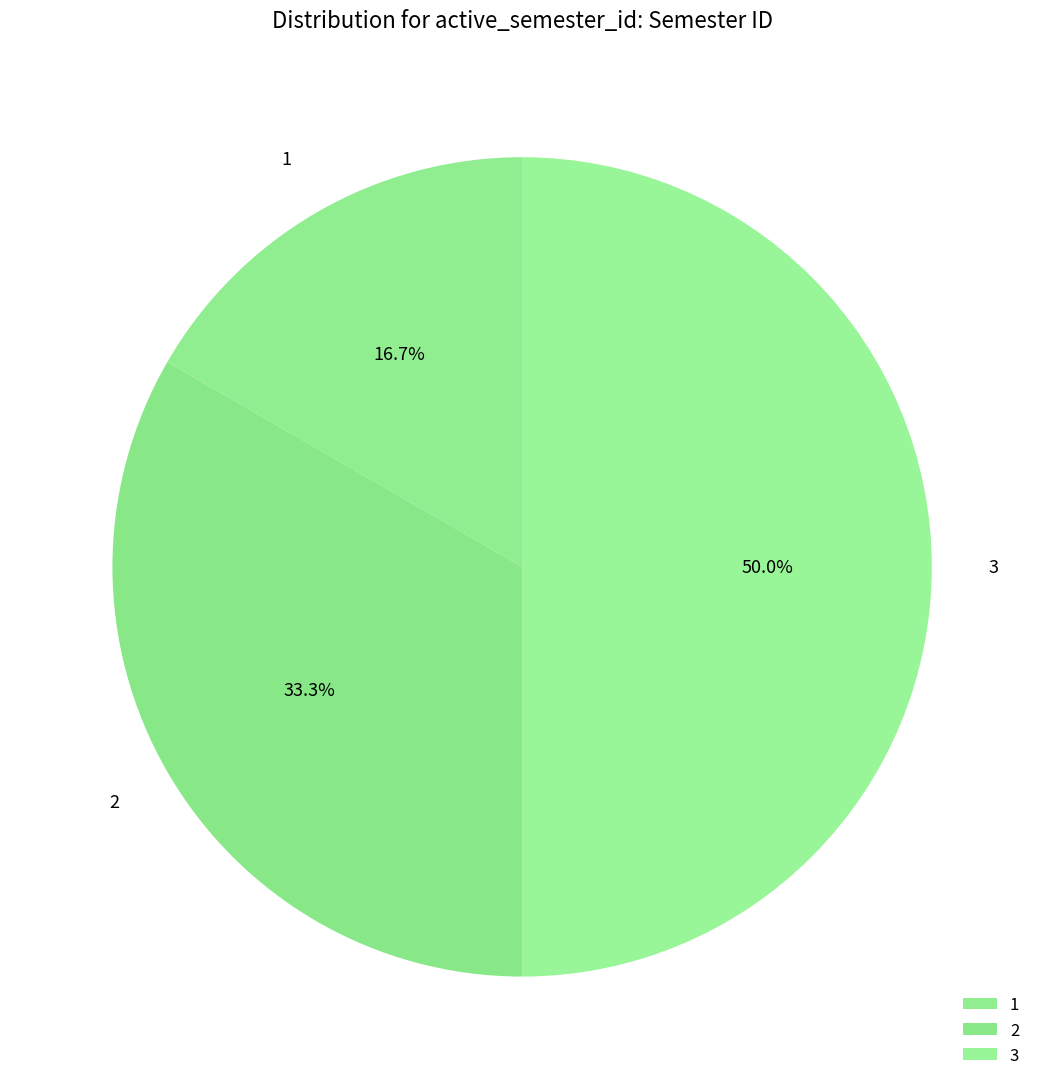

What percentage is NOT represented by 2?

66.7%